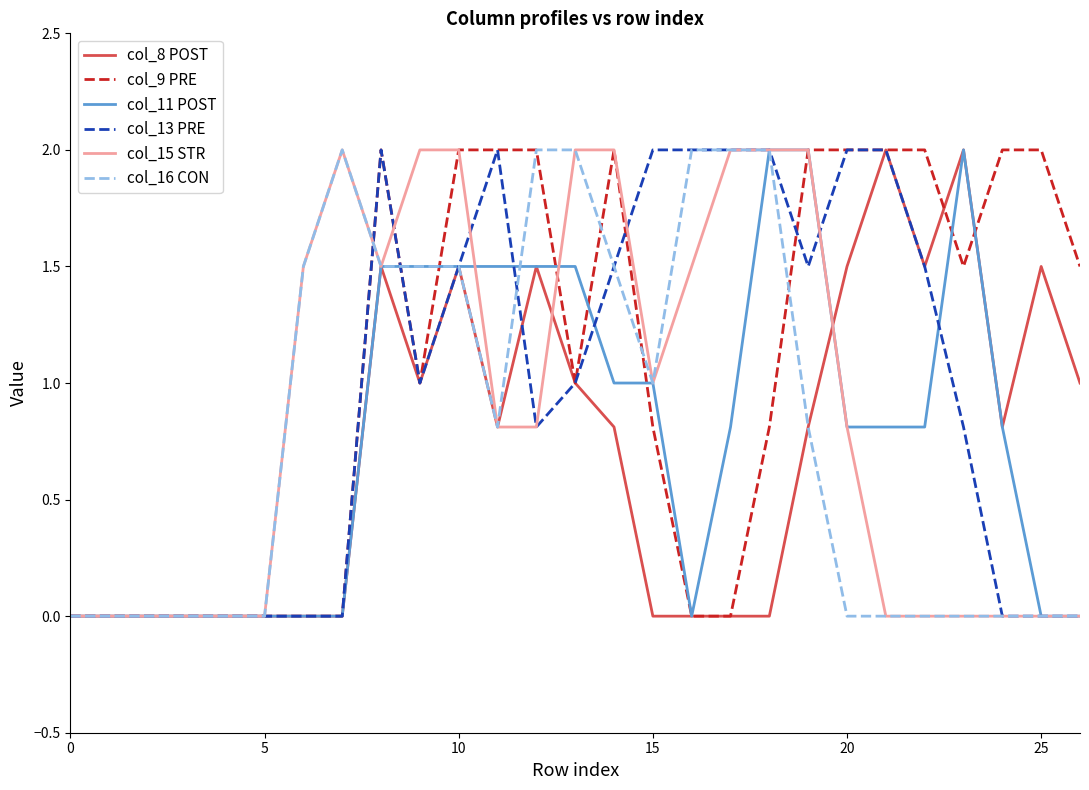

What is the greatest value displayed?

2.0